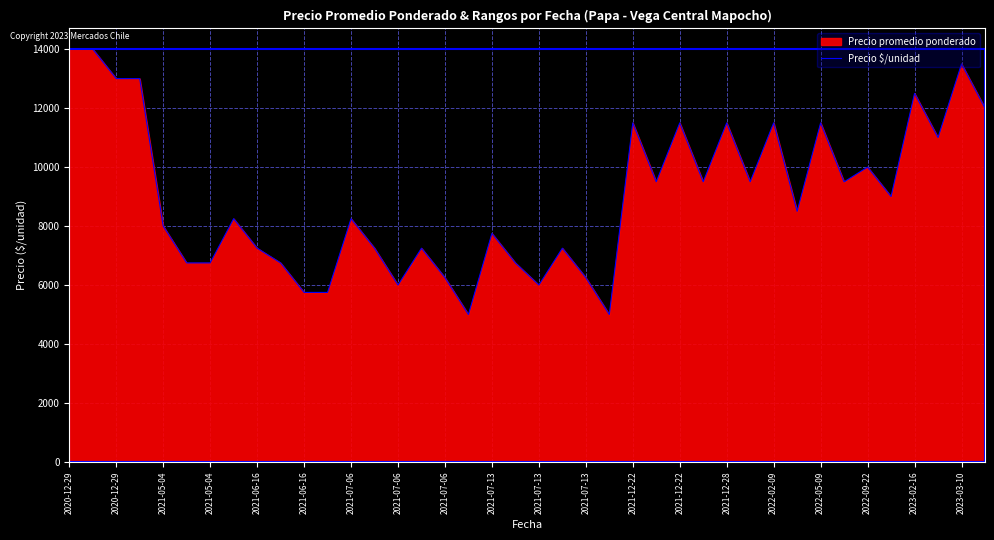

Where does the data first go above 8500?

2020-12-29